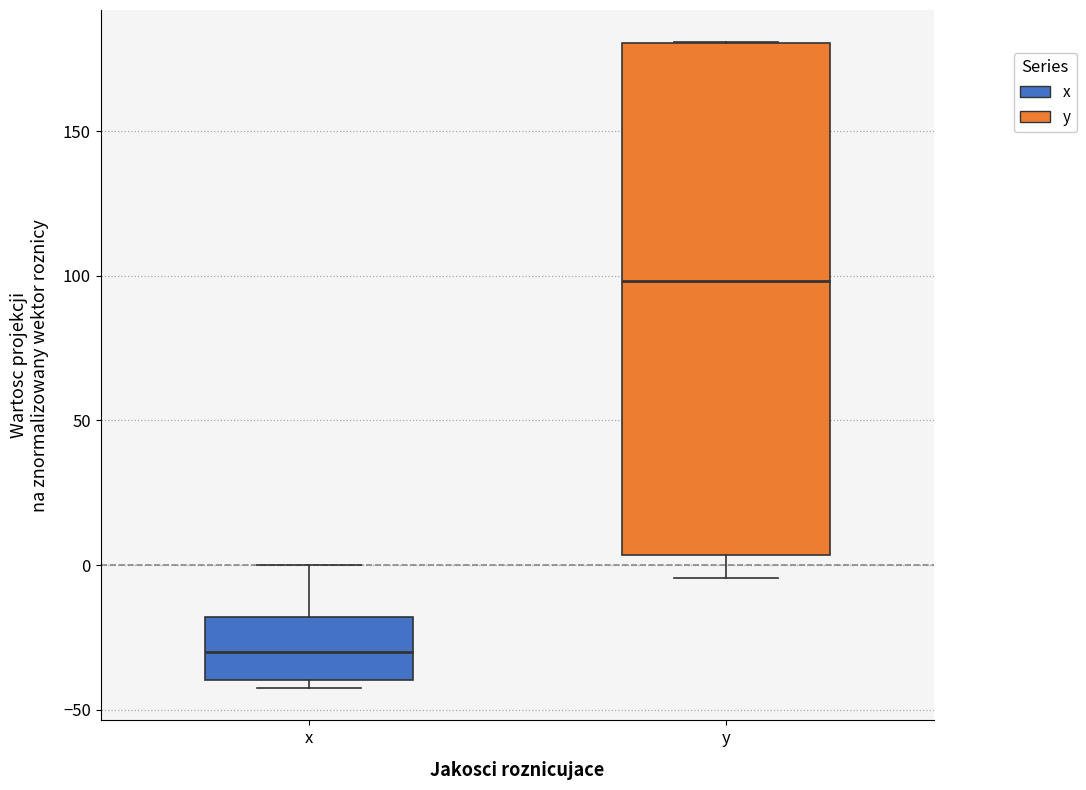

Which box has the highest median line?

y